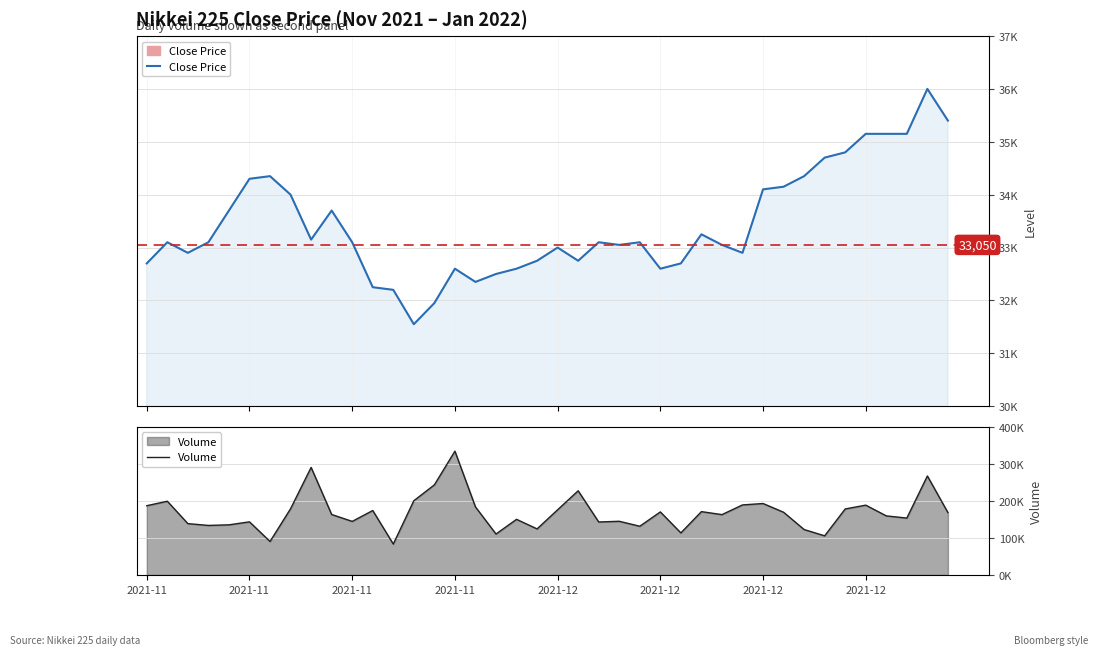

Reading left to right, extract all data points from this chart.

Close Price: 32700	33100	32900	33100	33700	34300	34350	34000	33150	33700	33100	32250	32200	31550	31950	32600	32350	32500	32600	32750	33000	32750	33100	33050	33100	32600	32700	33250	33050	32900	34100	34150	34350	34700	34800	35150	35150	35150	36000	35400
Volume: 187200	199300	138800	133900	135500	143600	90500	179000	290600	163500	144800	174200	83600	200600	243500	334500	184000	110700	150400	124500	176200	227500	143200	145100	131700	170400	113700	171200	163100	189300	193100	169500	122800	105800	178400	188700	159700	153800	267500	168600